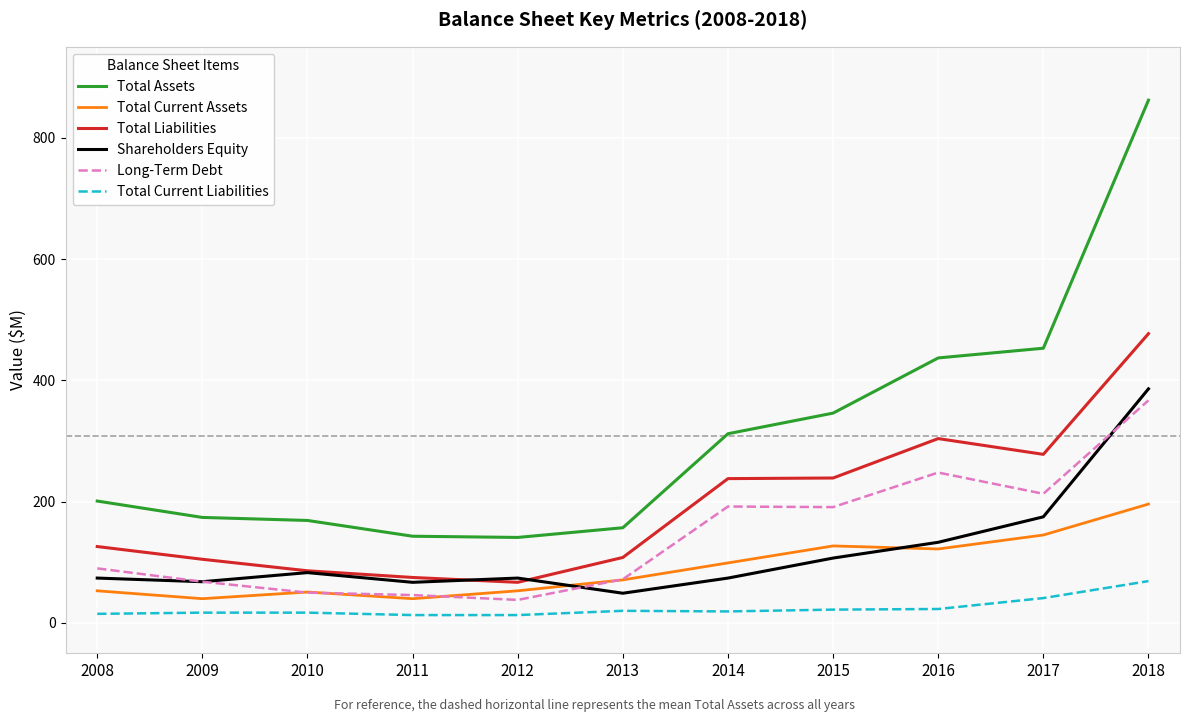

What is the maximum value for Long-Term Debt?

367